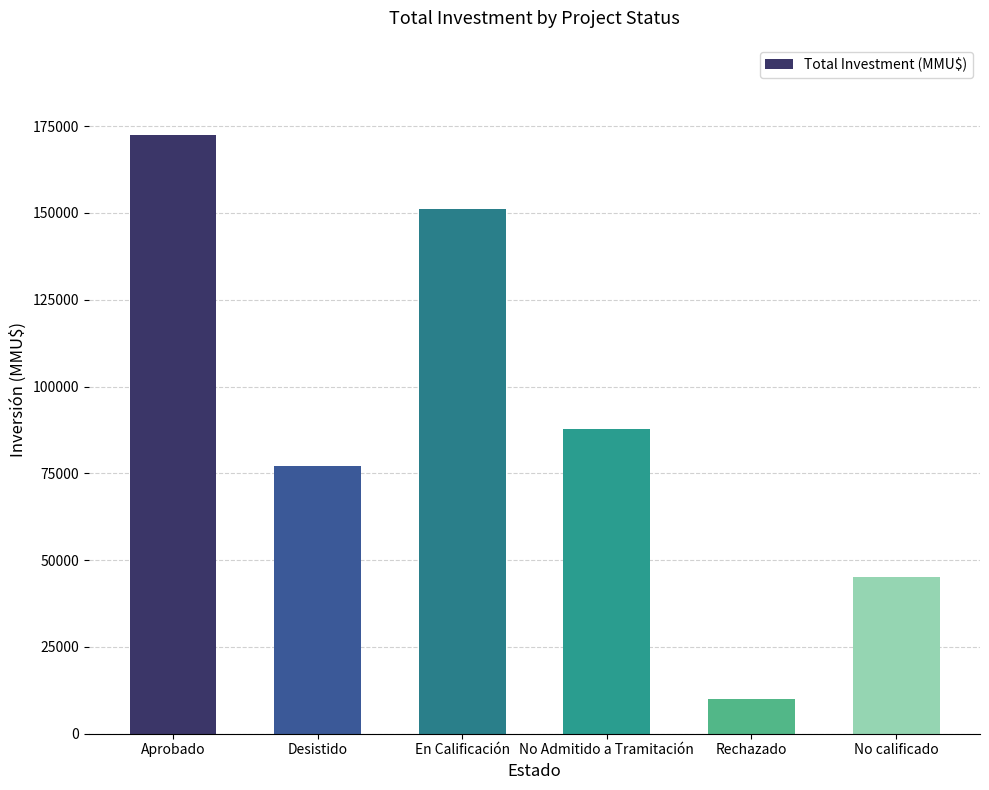

Reading left to right, list all the values displayed in this chart.

Aprobado=172536	Desistido=77107	En Calificación=151070	No Admitido a Tramitación=87705	Rechazado=10114	No calificado=45000